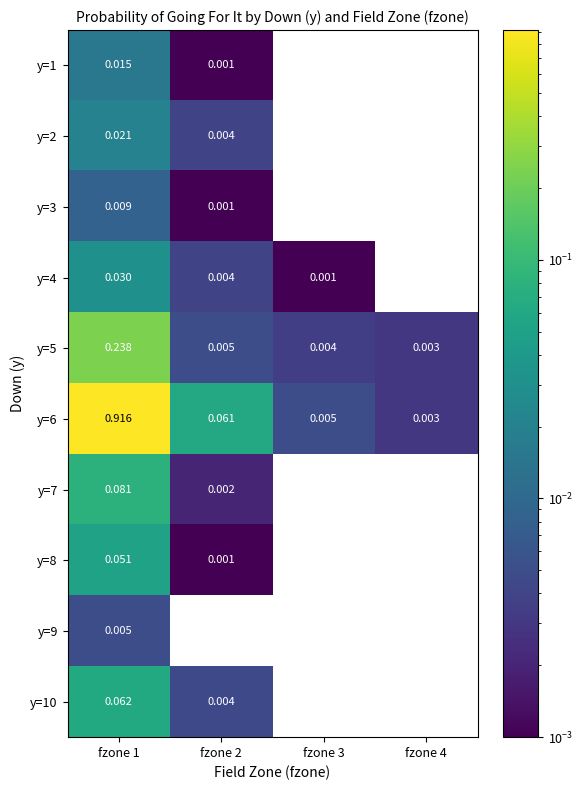

Is the value of y=7 at fzone 2 greater than the value of y=5 at fzone 1?

No